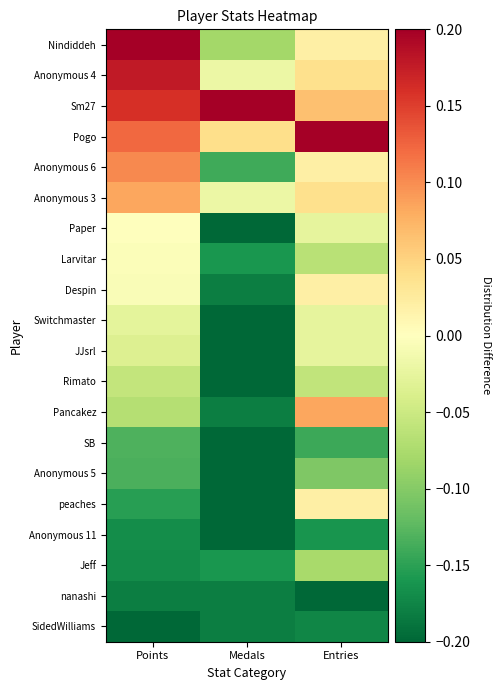

Which series has the largest total across all categories?

Sm27